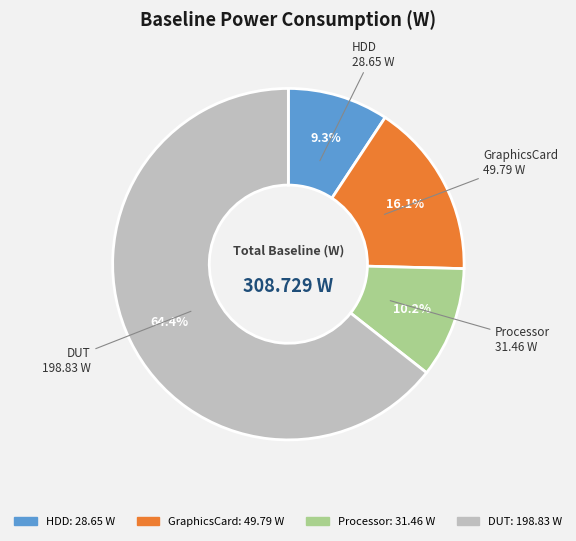

To the nearest percent, what portion does Processor represent?

10%